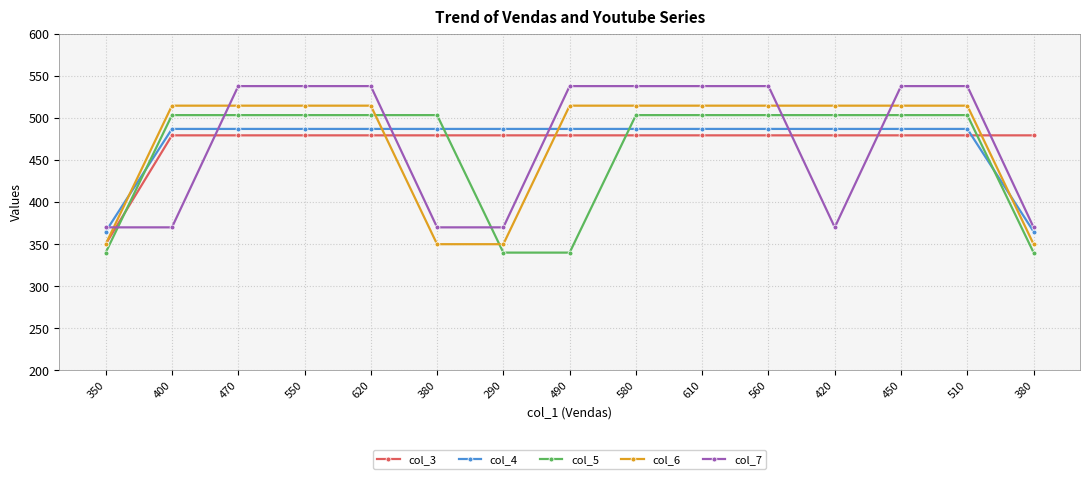

How many lines are shown in the chart?

5